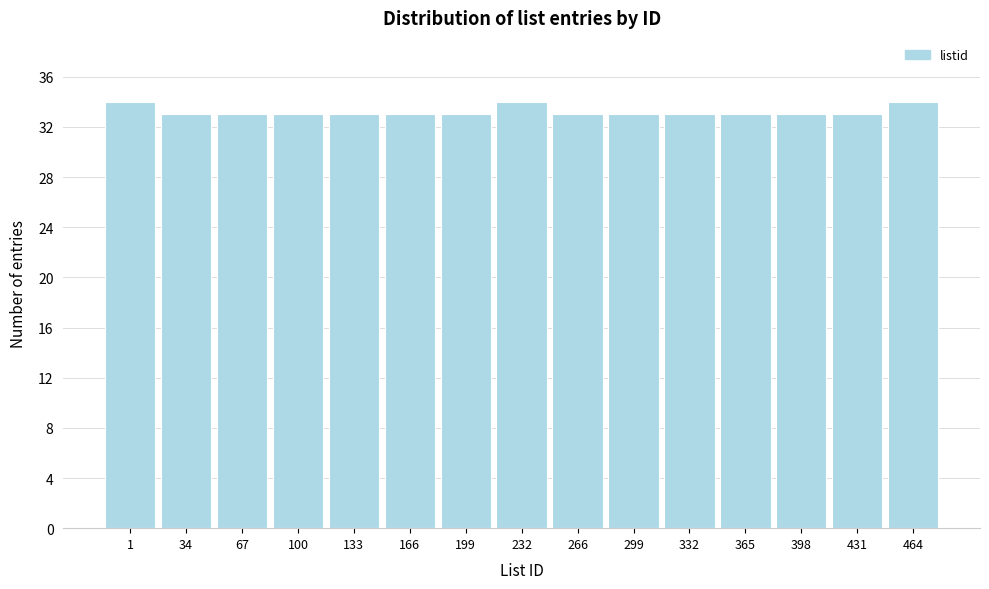

Reading right to left, transcribe all the data shown in this chart.

464=34	431=33	398=33	365=33	332=33	299=33	266=33	232=34	199=33	166=33	133=33	100=33	67=33	34=33	1=34